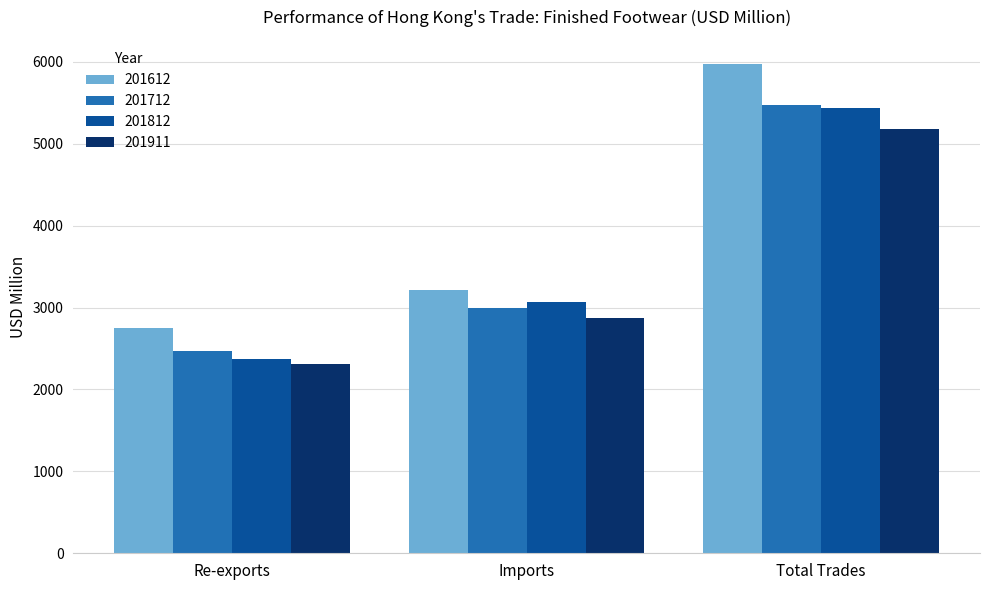

Are the bars grouped side by side (vs. stacked)?

Yes